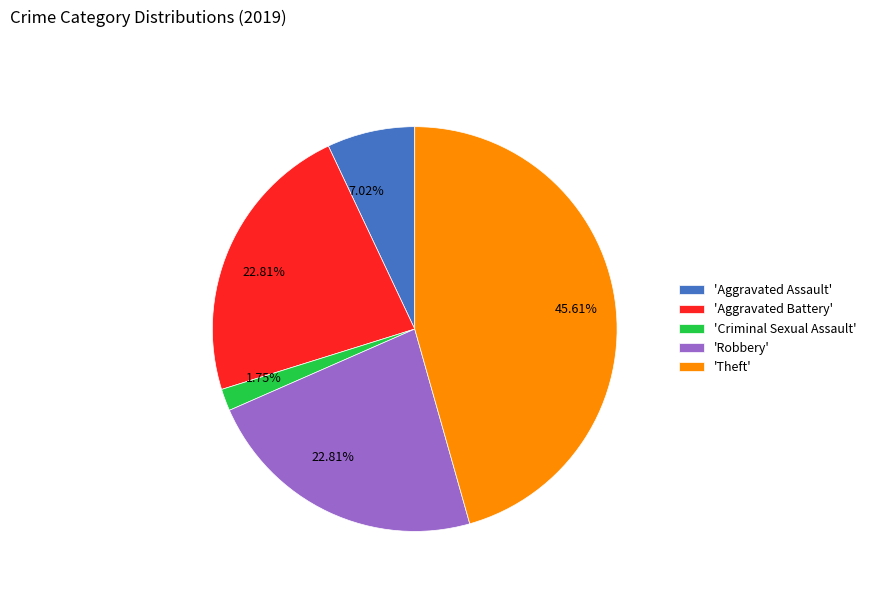

Is there any slice that represents more than half of the pie?

No